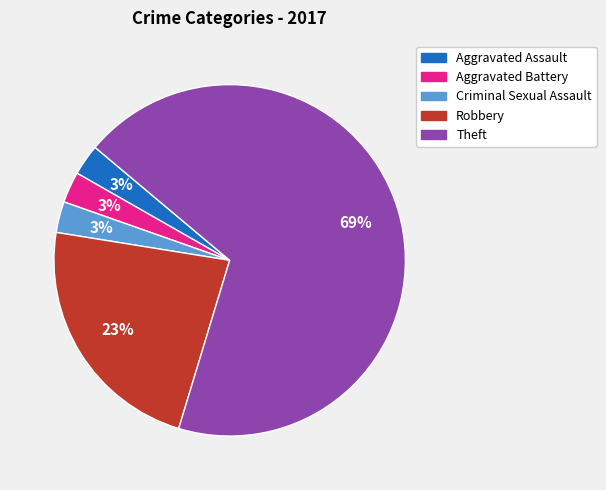

Is the sum of Aggravated Battery and Criminal Sexual Assault greater than half?

No